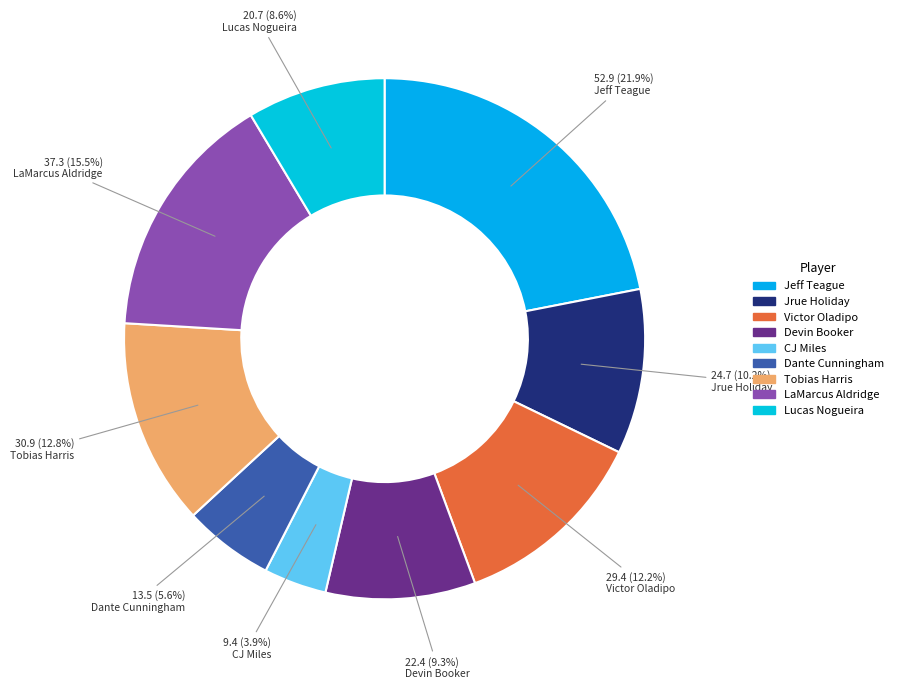

What percentage do LaMarcus Aldridge and Lucas Nogueira together represent?

24.0%